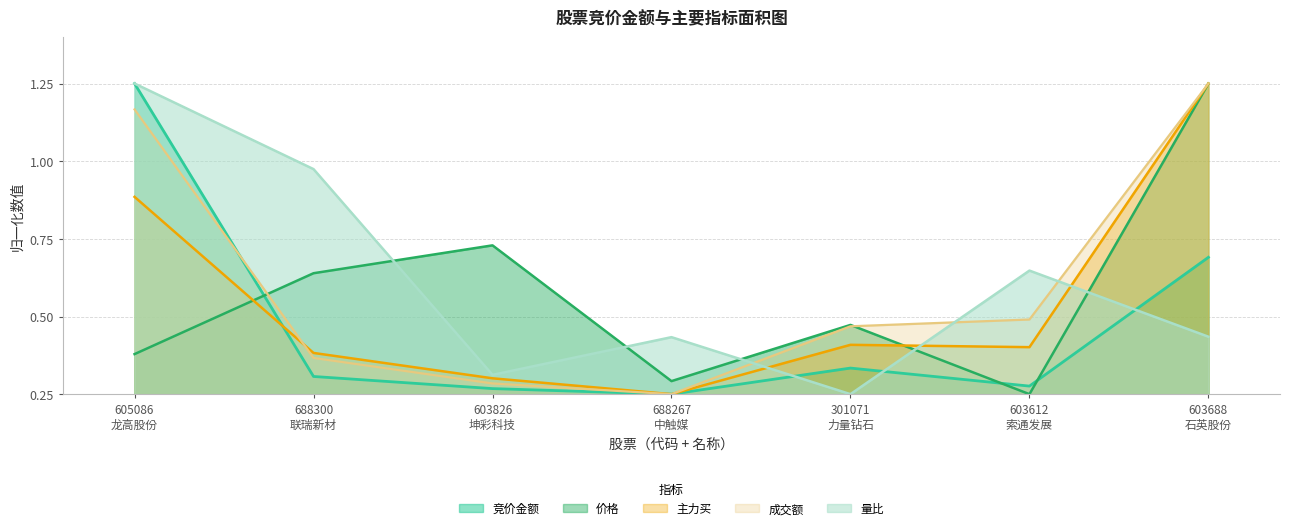

The 竞价金额 series shows 0.0 at 301071
力量钻石. True or false?

False